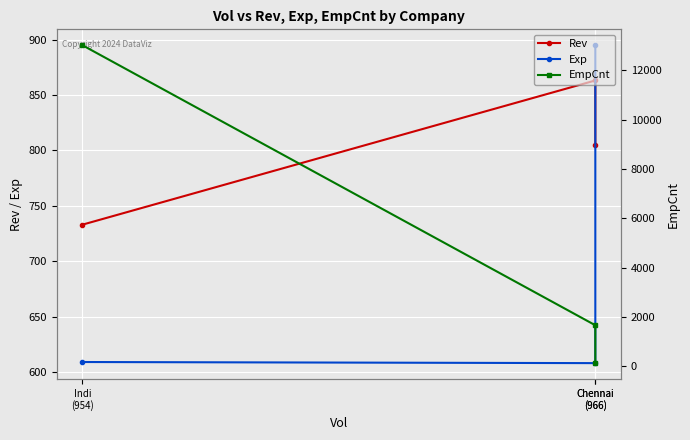

What is the minimum value for Exp?

608.0